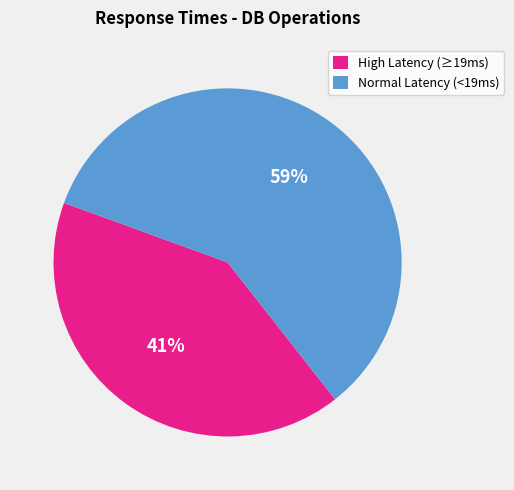

True or false: Normal Latency (<19ms) accounts for 48% of the total.

False